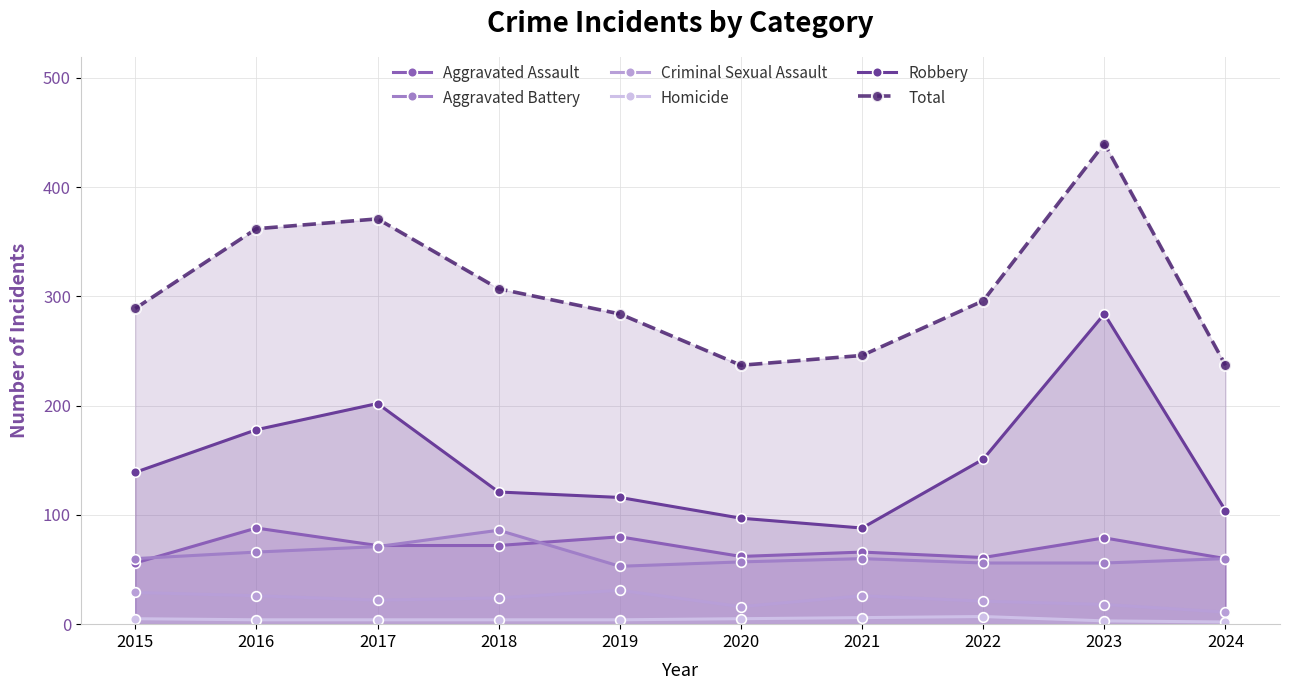

Rank the categories by Criminal Sexual Assault value from lowest to highest.

2024, 2020, 2023, 2022, 2017, 2018, 2016, 2021, 2015, 2019